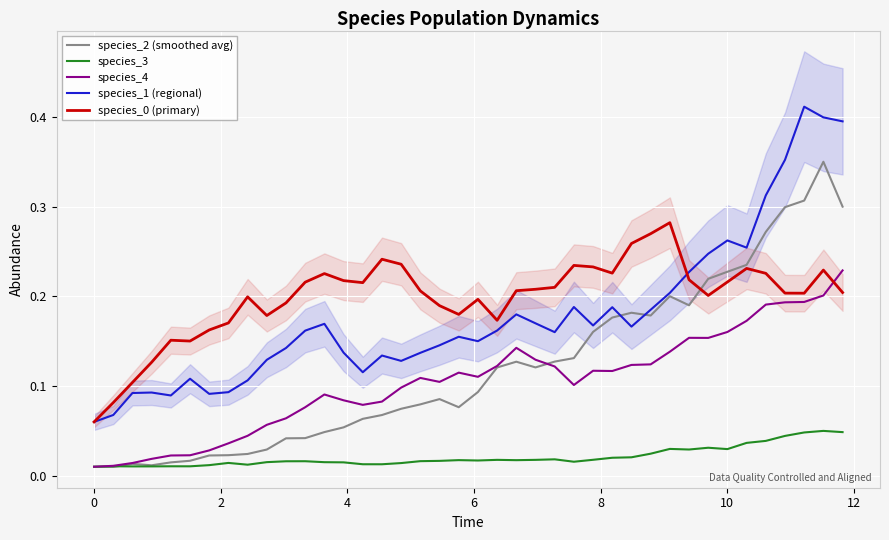

Does the chart display data point markers on the line(s)?

No